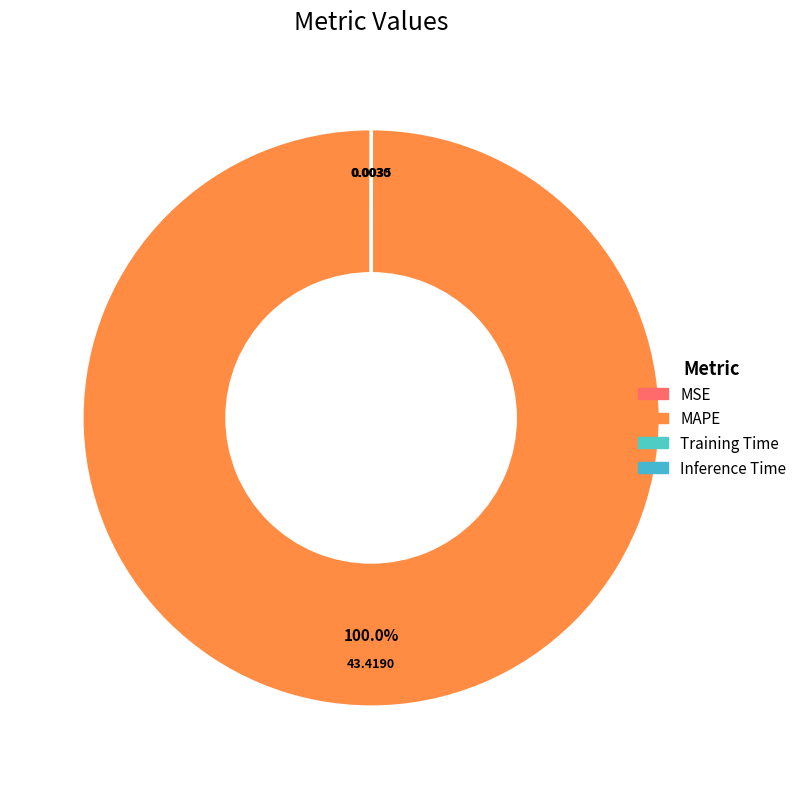

Rank the categories by value from lowest to highest.

MSE, Inference Time, Training Time, MAPE